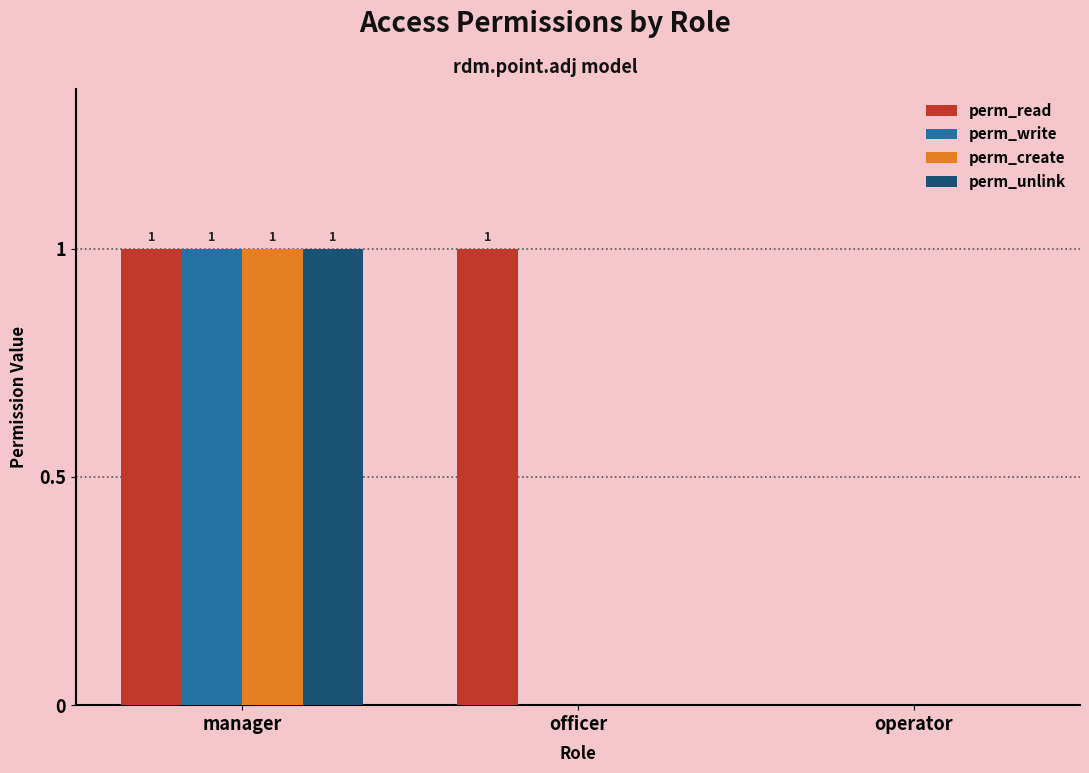

How many positive values does the perm_read series have?

2